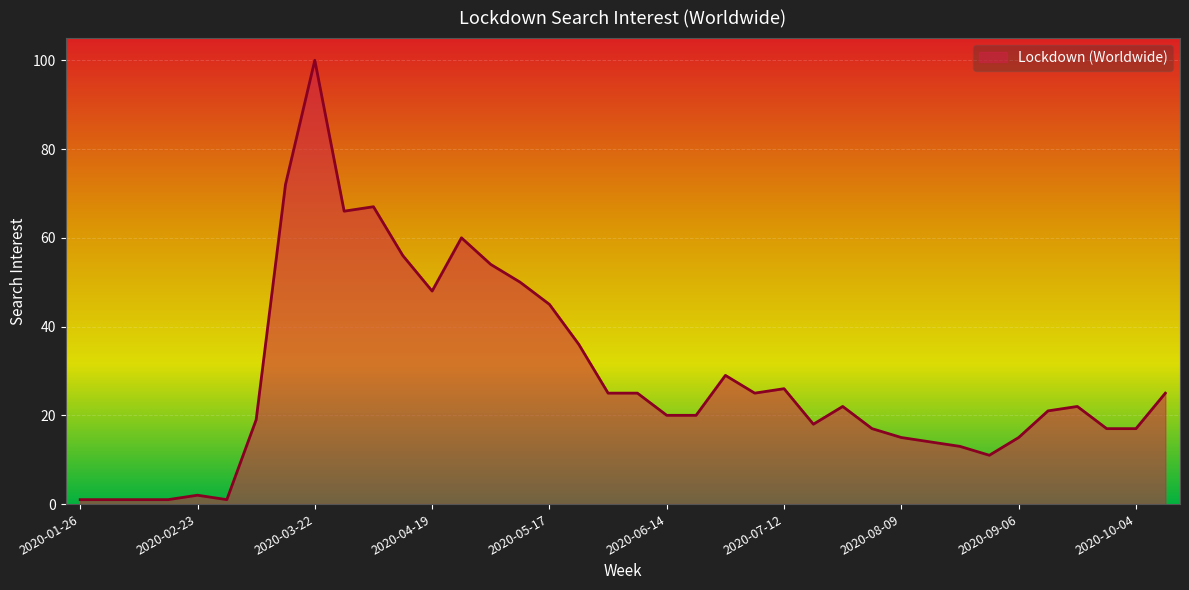

True or false: there are more than 1 points higher than both neighbors.

True